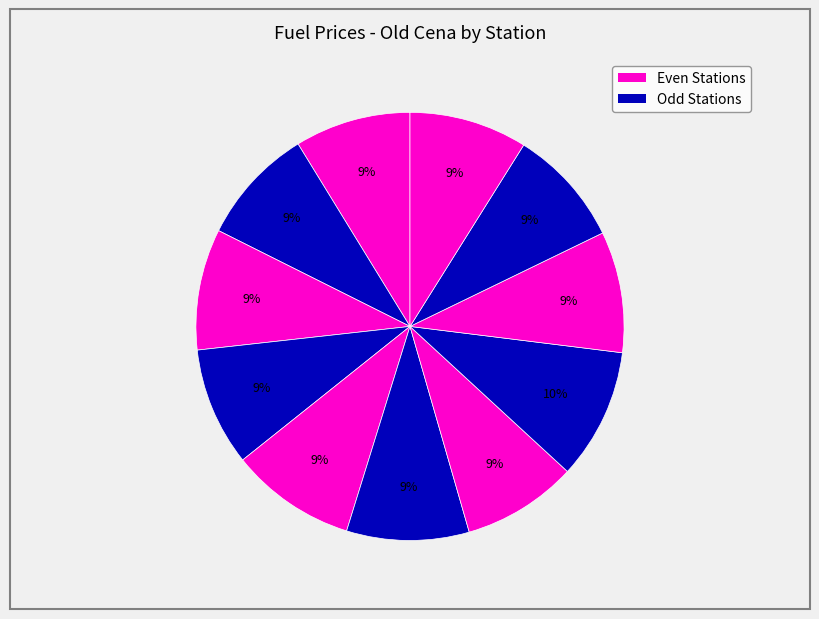

How many slices are in this pie chart?

11